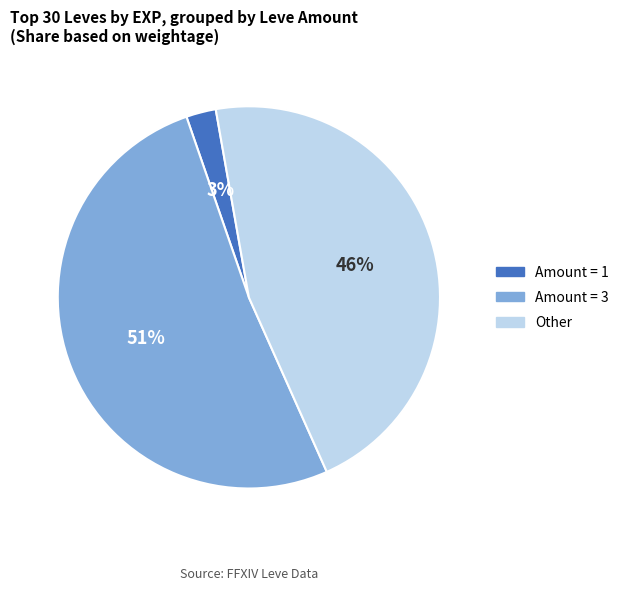

How many slices are in this pie chart?

3